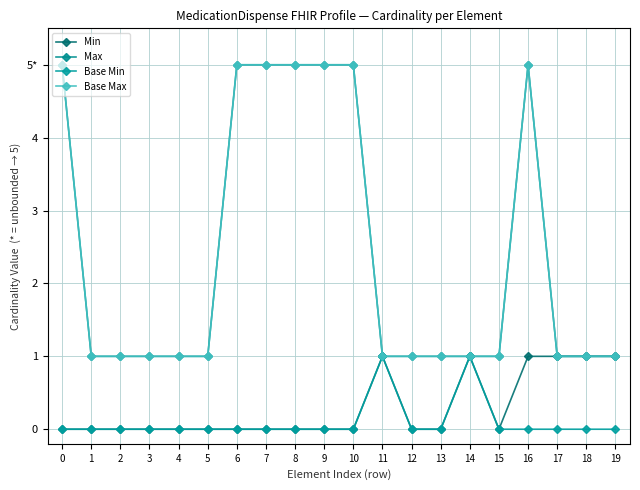

What is the difference between the maximum and second lowest values in the Base Max series?

4